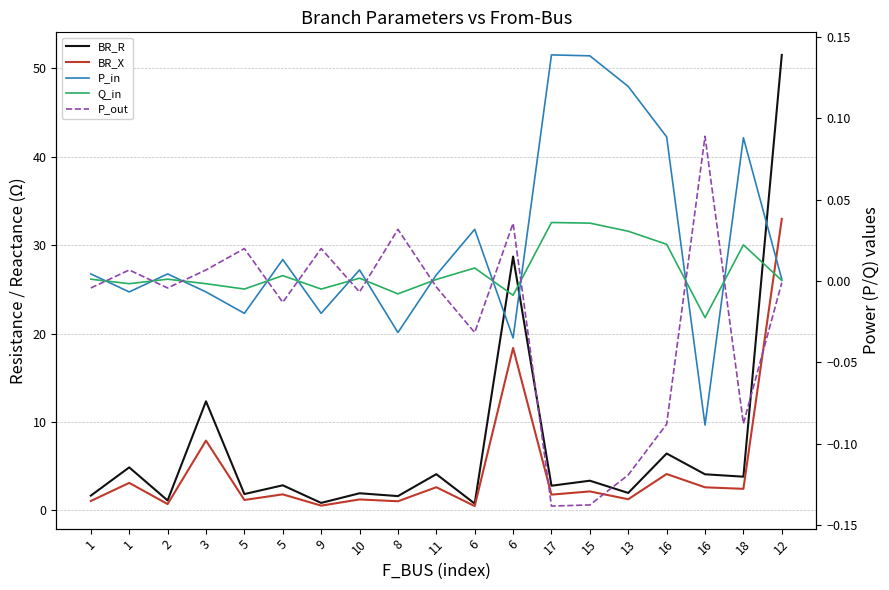

Does the chart display data point markers on the line(s)?

No